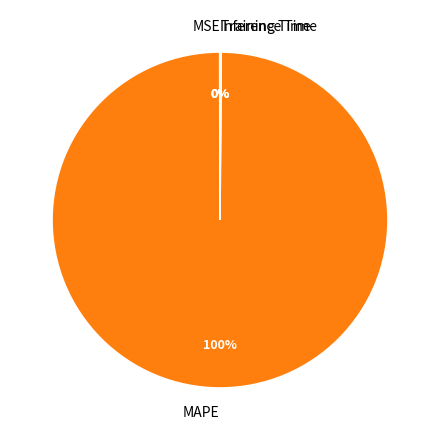

Does any single category account for the majority?

Yes